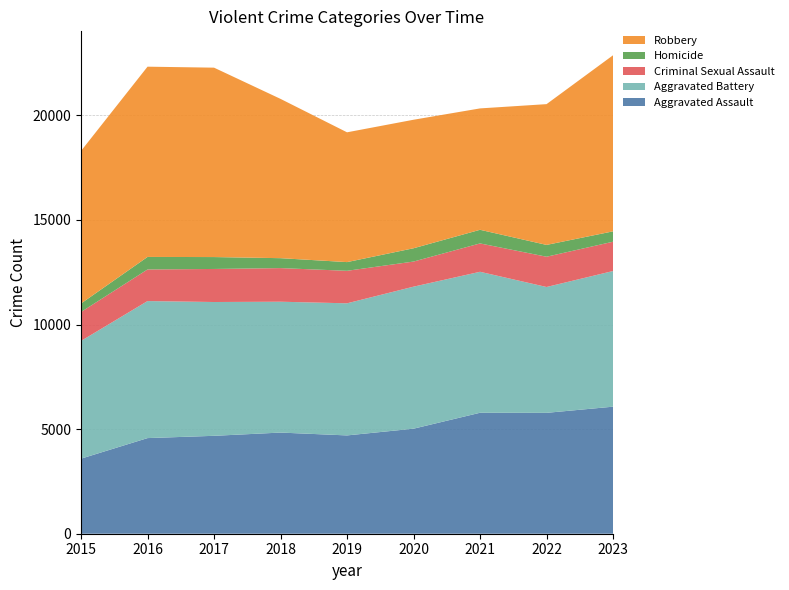

Reading left to right, what are all the values shown in this chart?

Aggravated Assault: 2015=3589	2016=4572	2017=4681	2018=4836	2019=4700	2020=5022	2021=5783	2022=5779	2023=6074
Aggravated Battery: 2015=5629	2016=6551	2017=6397	2018=6256	2019=6316	2020=6790	2021=6740	2022=6017	2023=6486
Criminal Sexual Assault: 2015=1382	2016=1511	2017=1580	2018=1607	2019=1554	2020=1200	2021=1356	2022=1447	2023=1401
Homicide: 2015=407	2016=599	2017=569	2018=475	2019=416	2020=636	2021=652	2022=565	2023=496
Robbery: 2015=7294	2016=9096	2017=9055	2018=7615	2019=6205	2020=6144	2021=5803	2022=6730	2023=8418